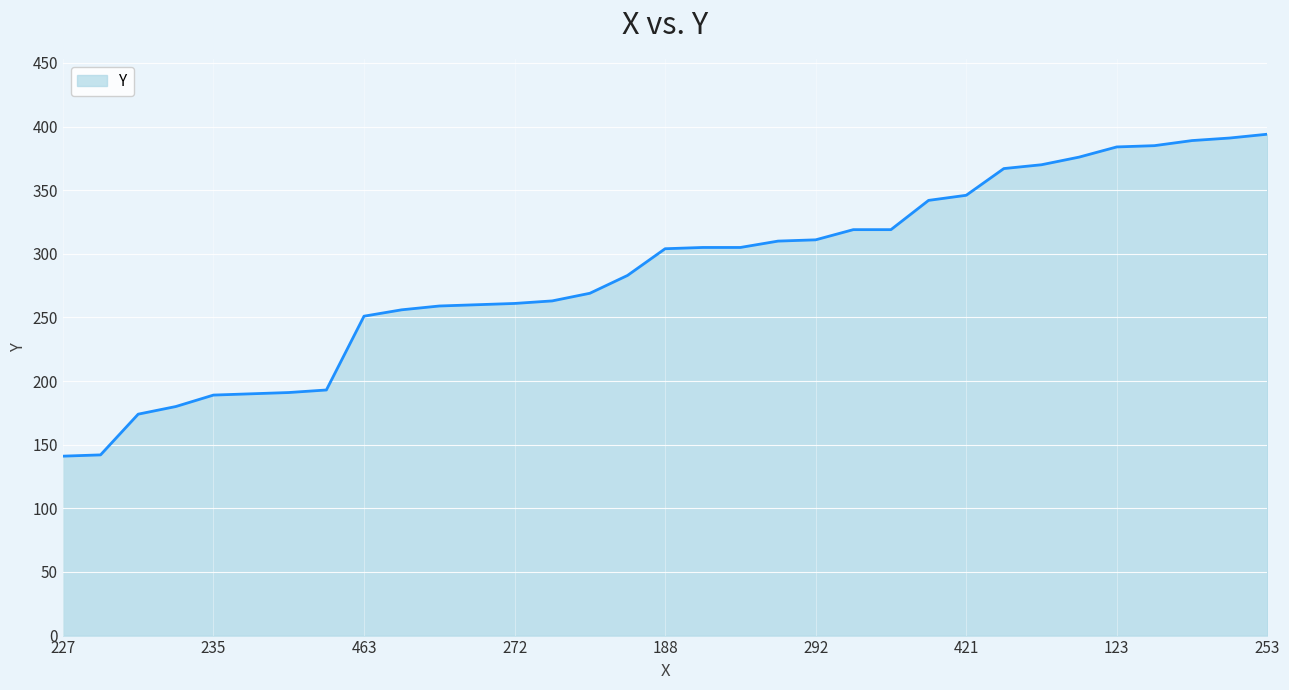

What is the greatest value displayed?

394